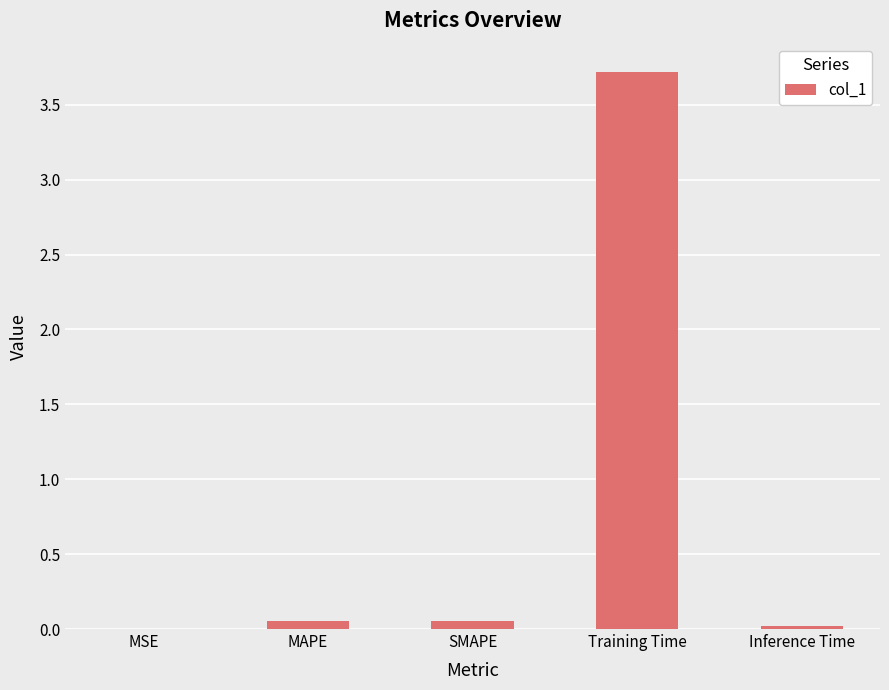

True or false: the data shows 1.0 at Training Time.

False